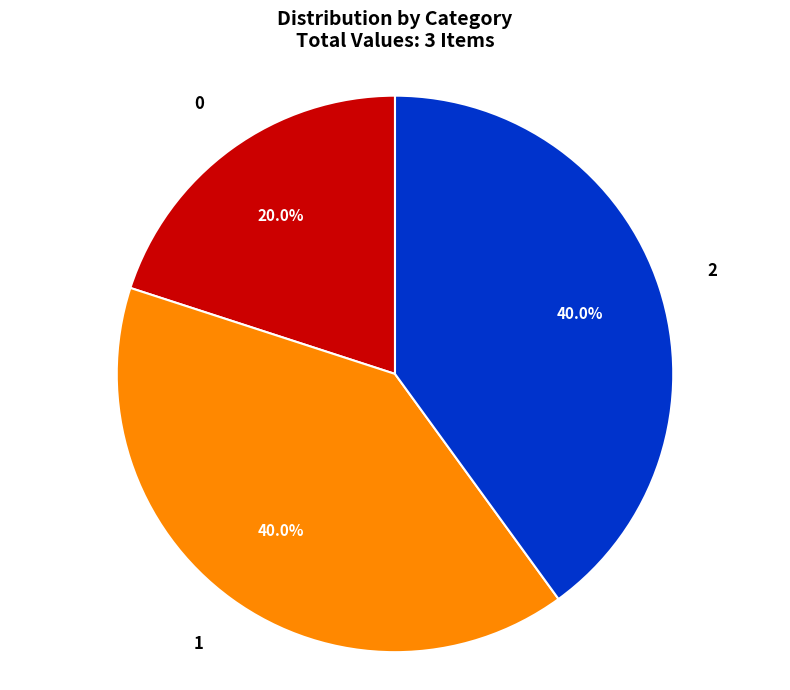

Do 1 and 2 together represent more than half of the pie?

Yes